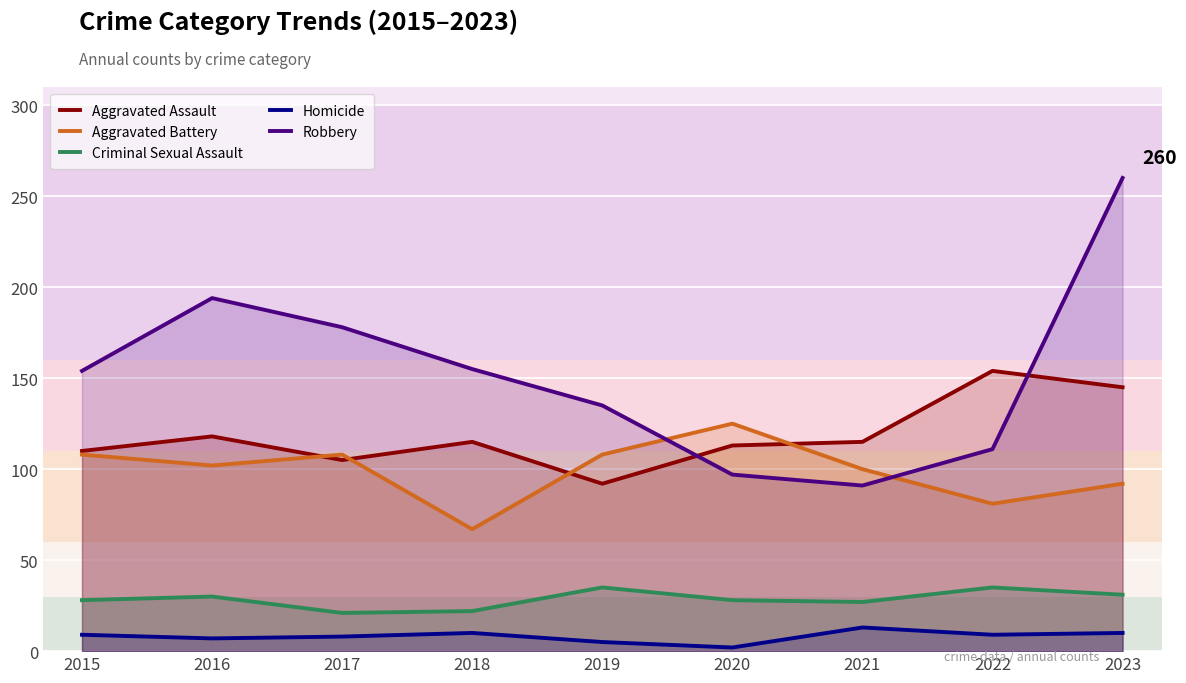

True or false: Robbery and Homicide cross at least once.

False